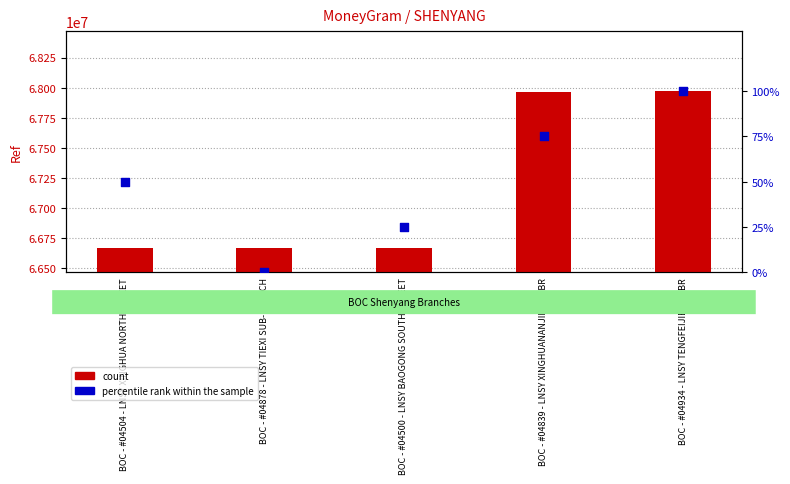

Which series reaches the maximum Y coordinate?

count